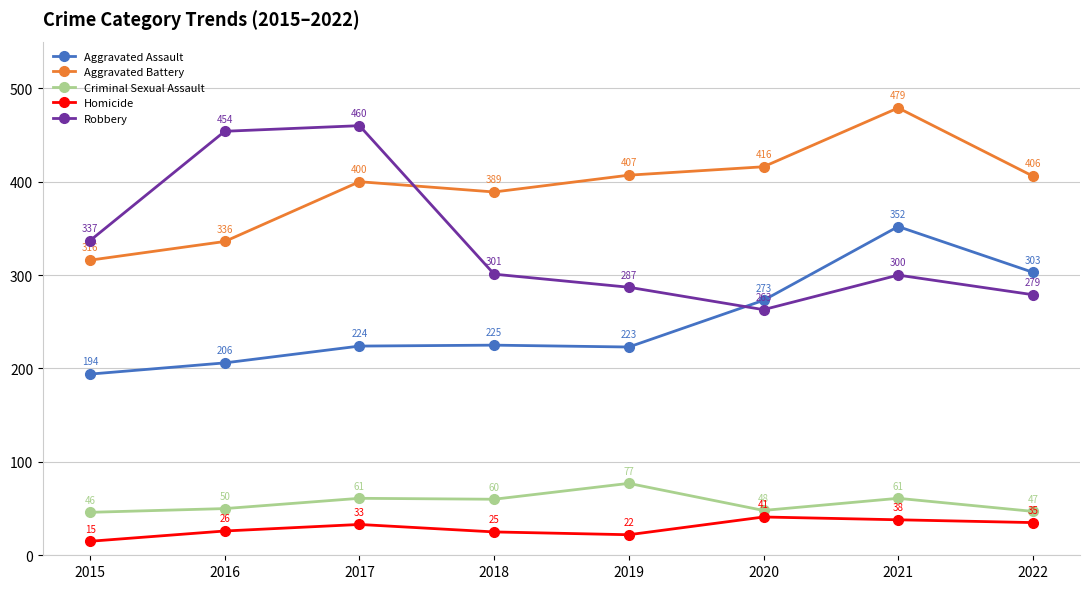

What is the smallest value displayed?

15